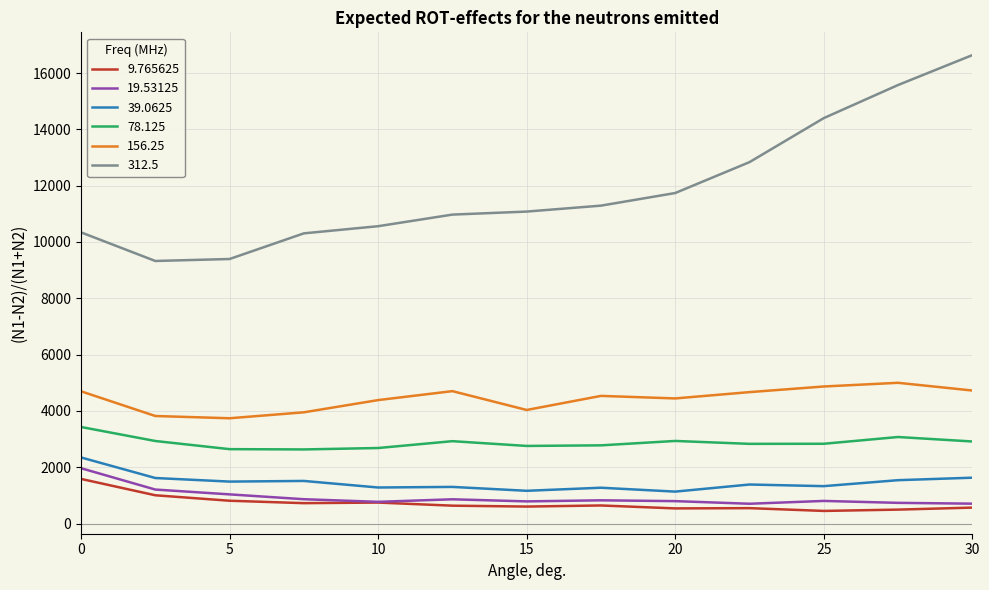

Which series has the widest spread of values?

312.5